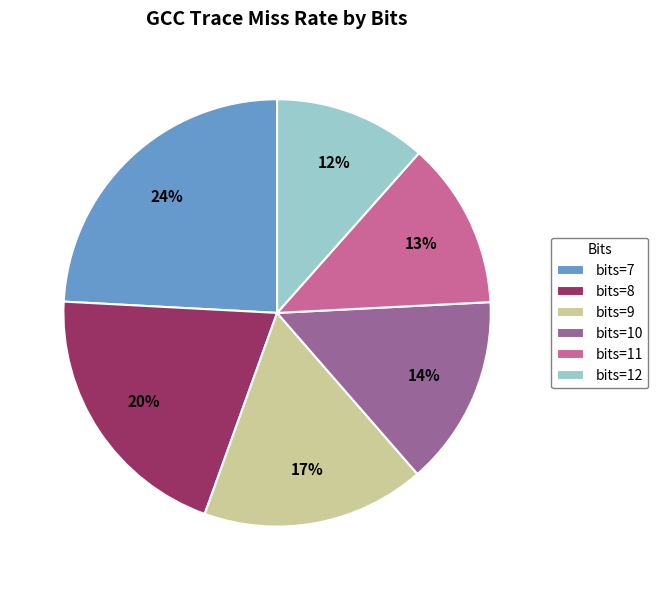

Between bits=7 and bits=8, which is larger?

bits=7